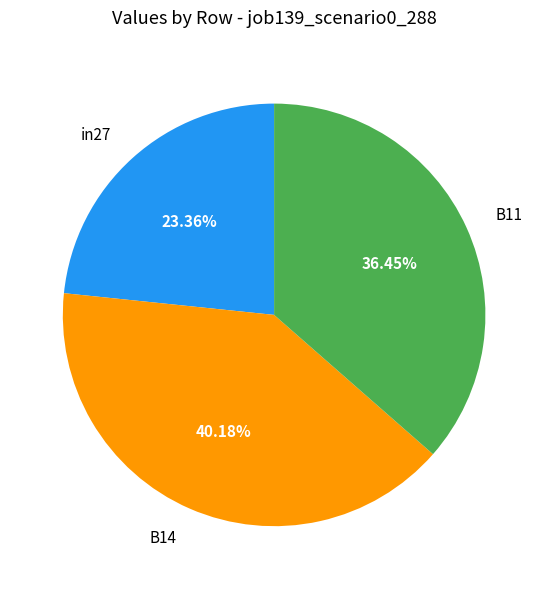

Does any single category account for the majority?

No